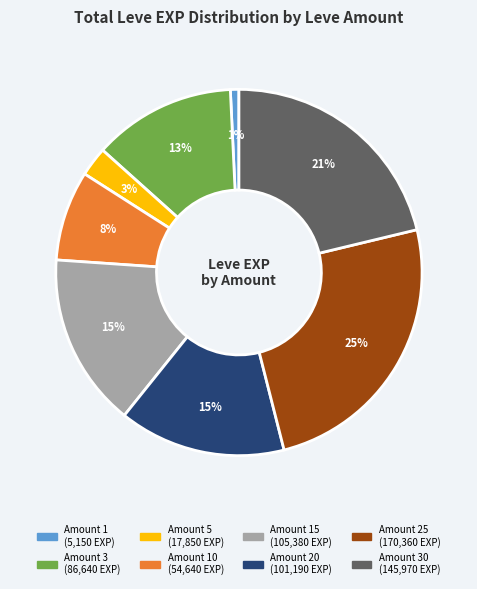

To the nearest percent, what is the difference between the largest and smallest slice percentages?

24%